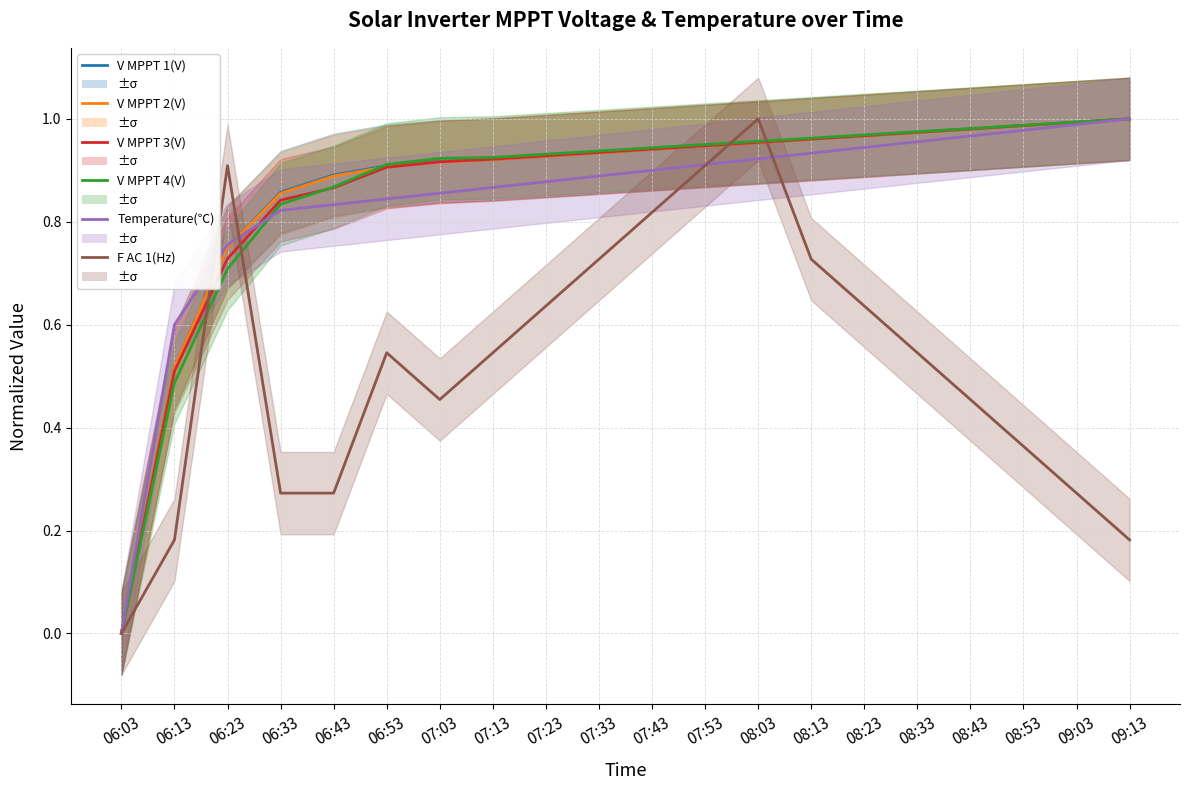

How many positive values does the V MPPT 4(V) series have?

19